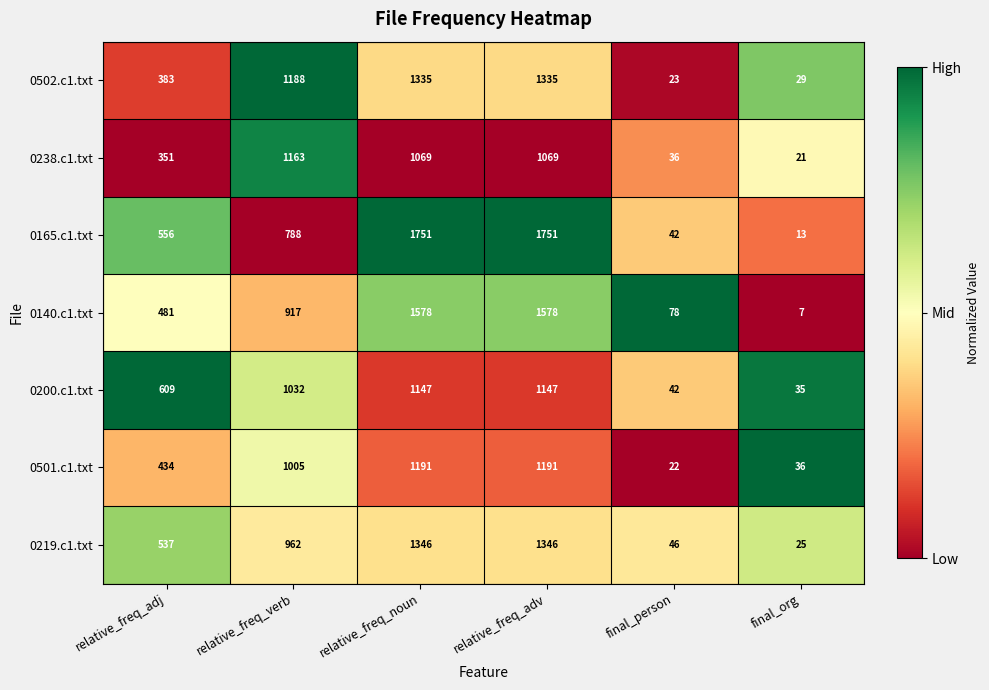

Is the value of 0140.c1.txt at relative_freq_noun greater than the value of 0502.c1.txt at final_person?

Yes